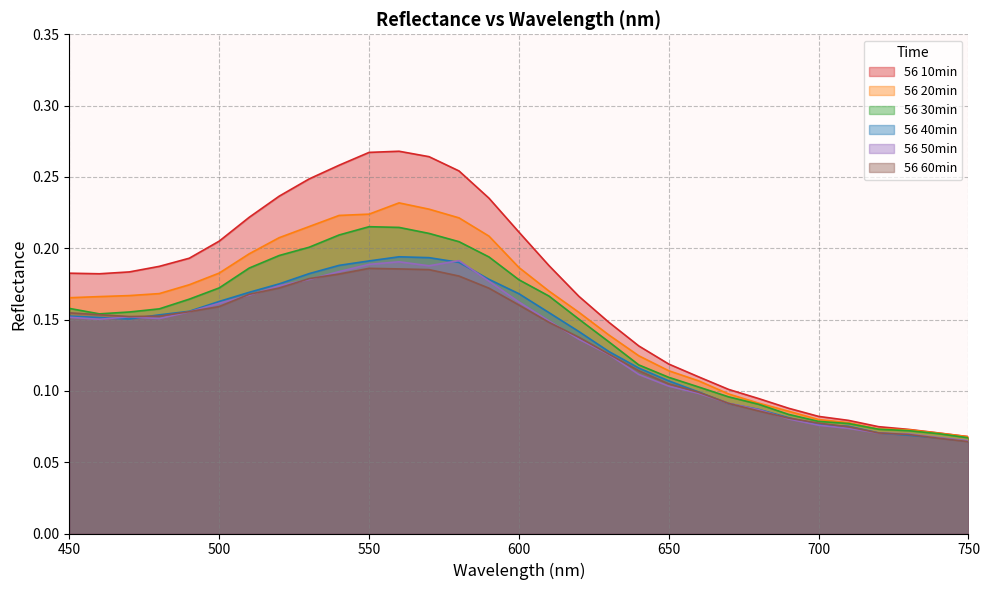

At which category does 56 60min reach its first local peak?

550